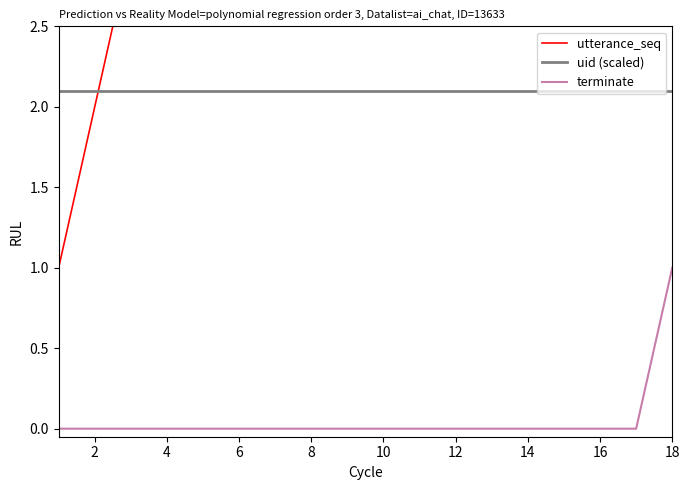

True or false: terminate and uid (scaled) intersect in this chart.

False